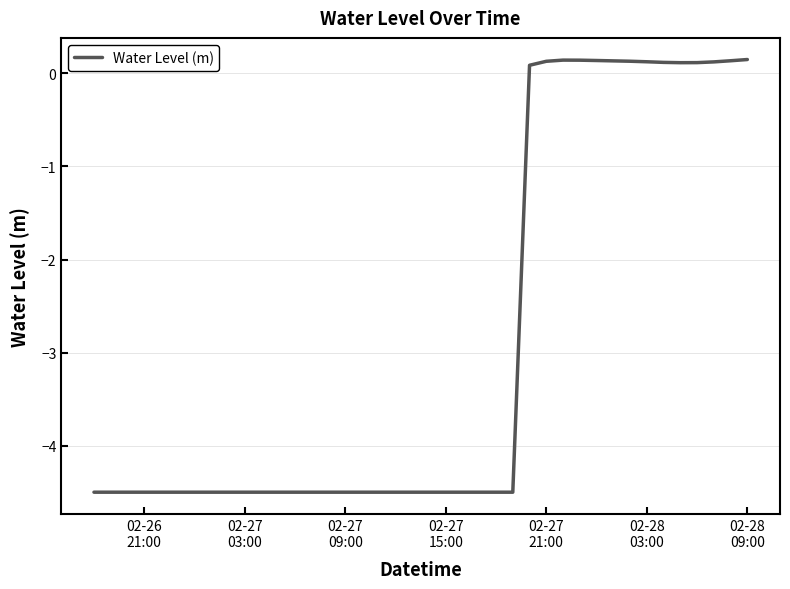

Reading left to right, transcribe all the data shown in this chart.

-4.5	-4.5	-4.5	-4.5	-4.5	-4.5	-4.5	-4.5	-4.5	-4.5	-4.5	-4.5	-4.5	-4.5	-4.5	-4.5	-4.5	-4.5	-4.5	-4.5	-4.5	-4.5	-4.5	-4.5	-4.5	-4.5	0.1	0.1	0.1	0.1	0.1	0.1	0.1	0.1	0.1	0.1	0.1	0.1	0.1	0.1